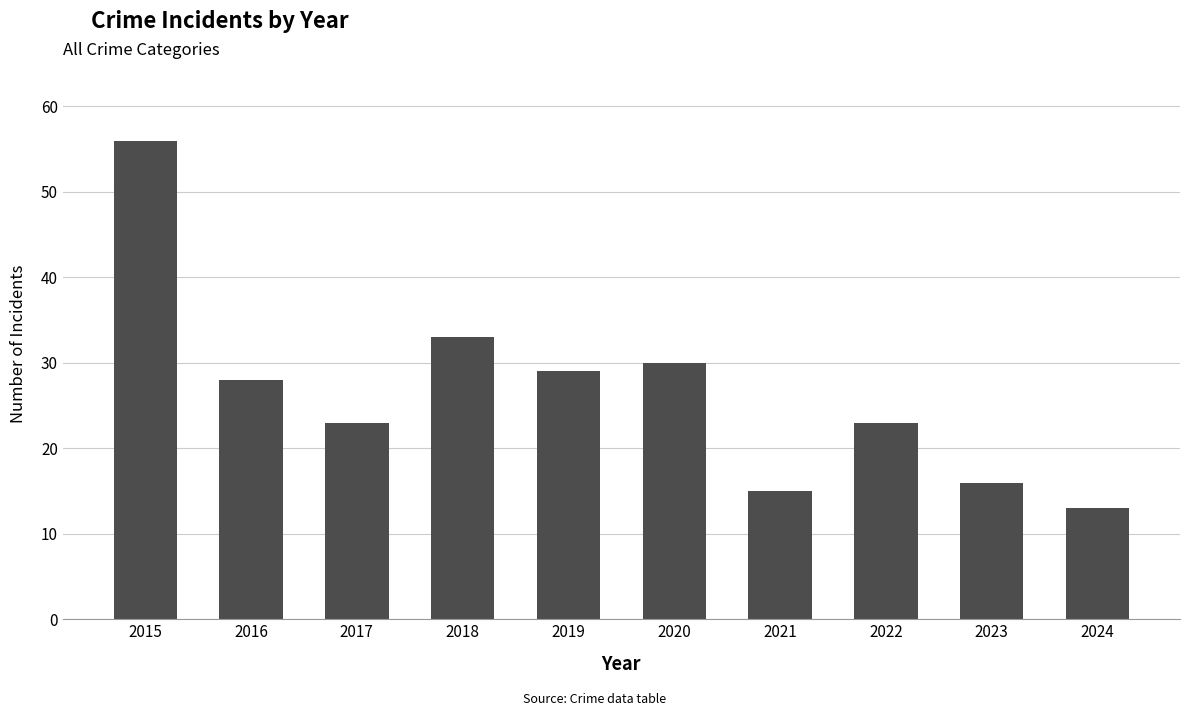

Is it true that the value at 2022 is 37?

False